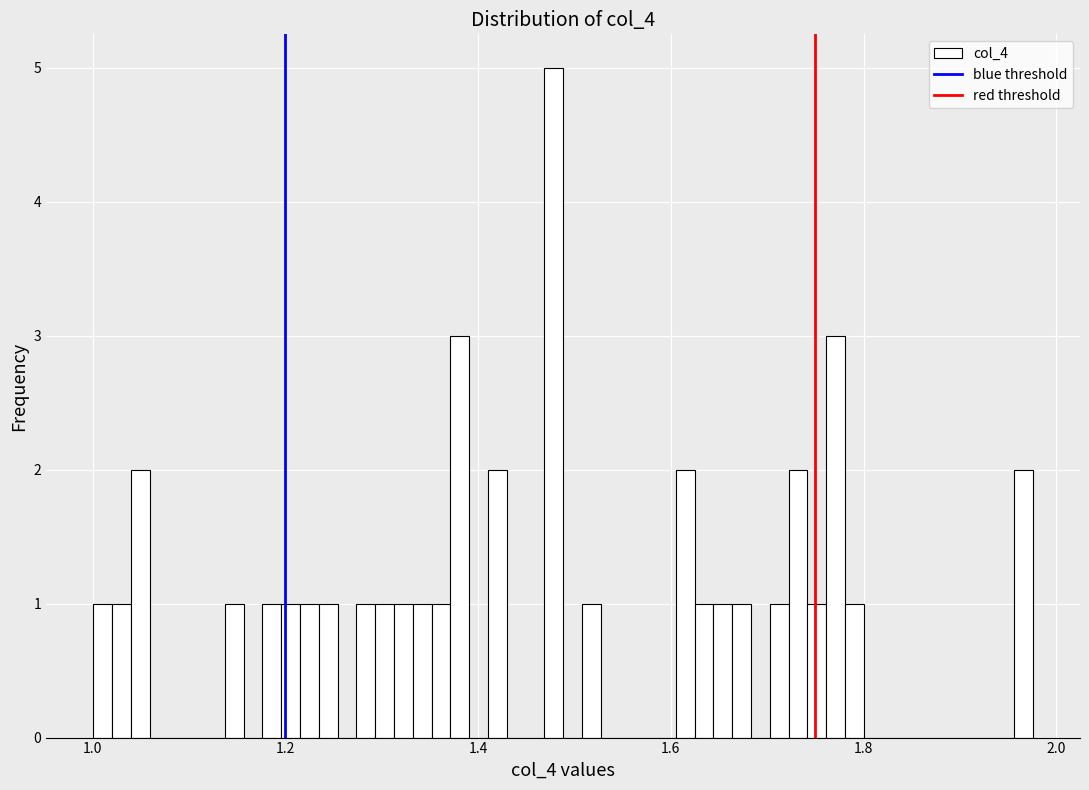

Around what value on the x-axis is the tallest bar? Give the approximate position of its centre, as read against the axis.

1.48